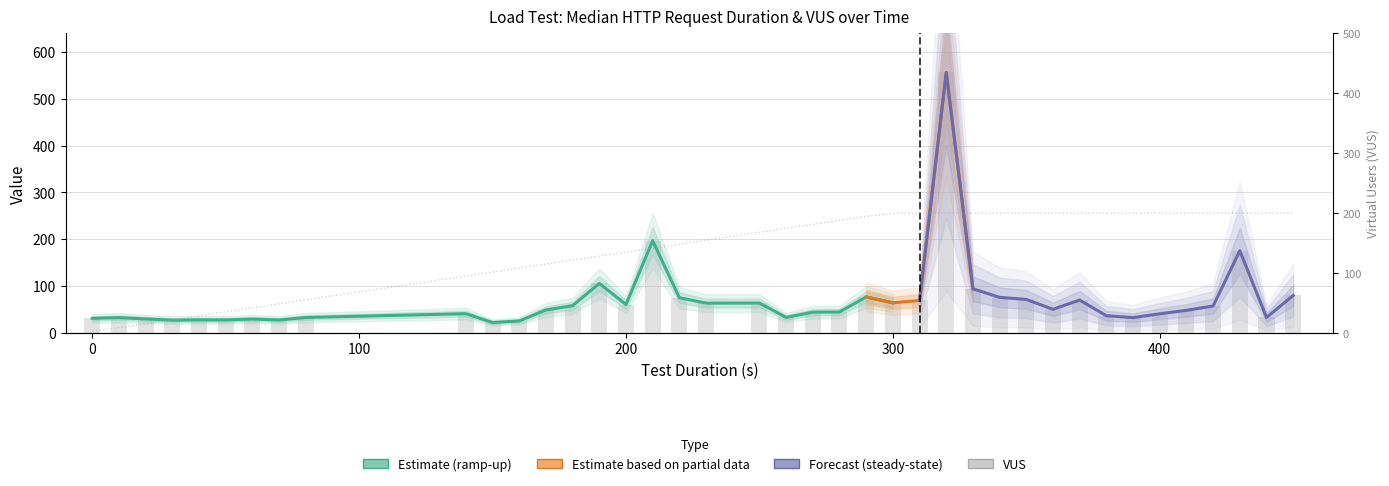

How many data points in Median HTTP Request Duration (s) are less than 49?

20